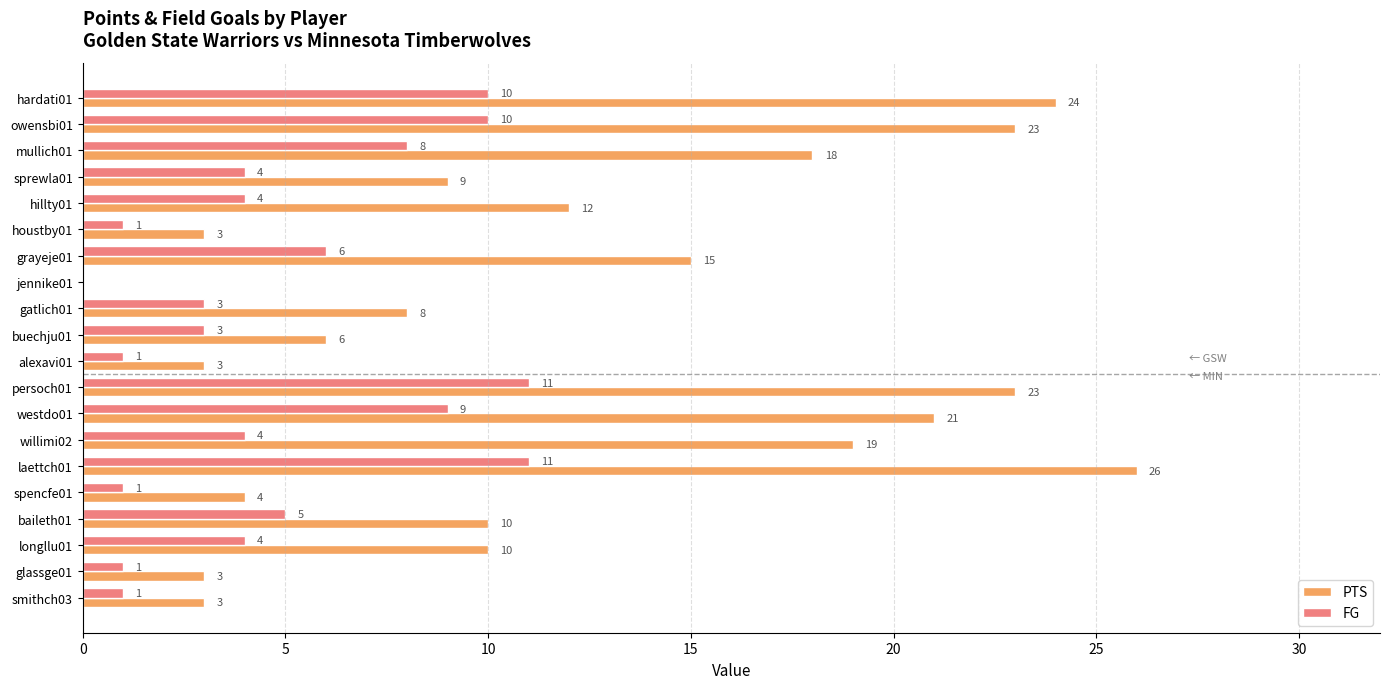

At which category is the sum across all series the highest?

laettch01